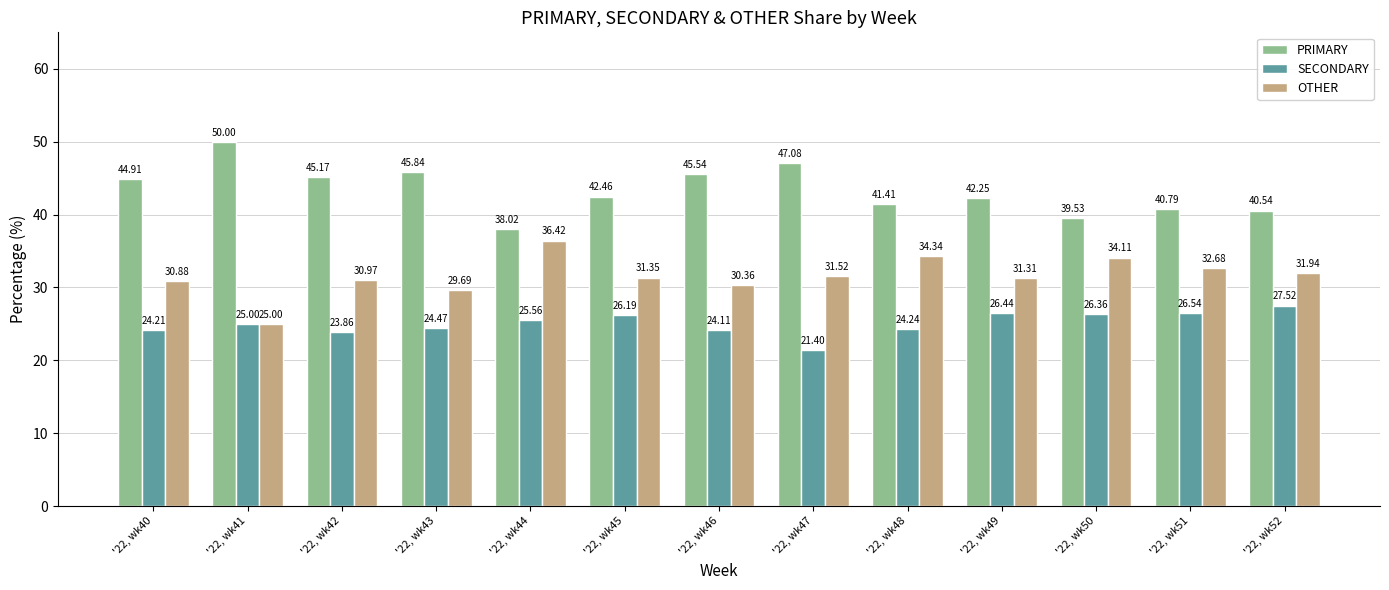

The value of PRIMARY at '22, wk50 is 39.5. True or false?

True